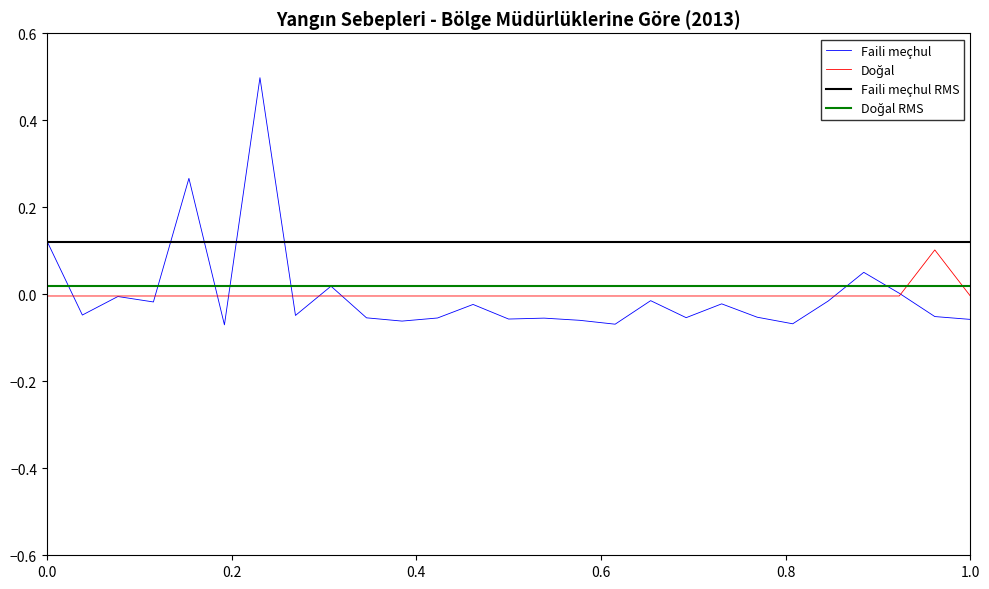

What is the maximum value for Faili meçhul?

0.5